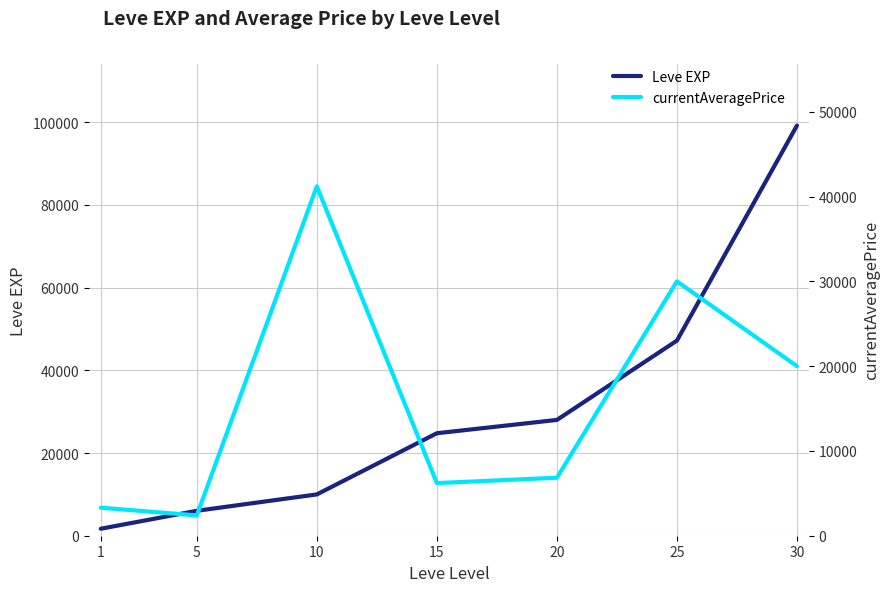

What is the value of the Leve EXP point at the 2nd from the left?

6030